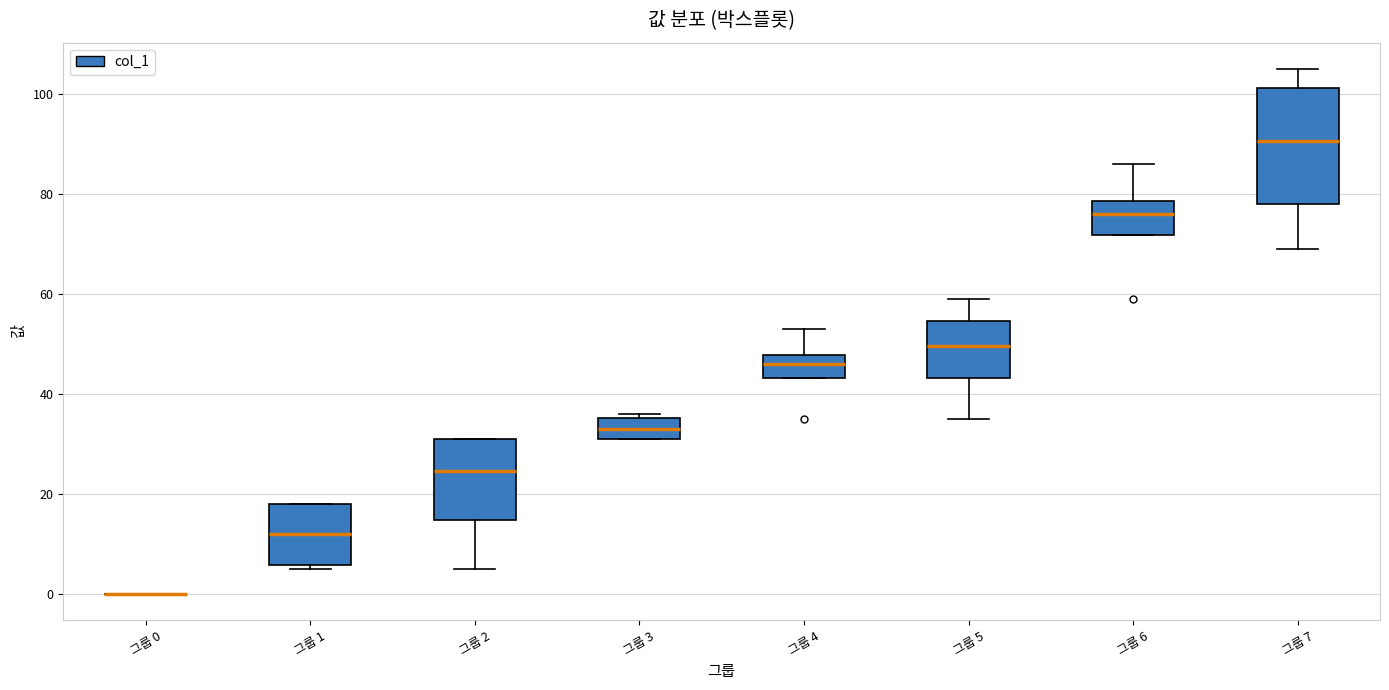

Reading left to right, transcribe this box plot: for each box, give where its median line is, the range the box spans, and where its two whiskers end, as read against the y-axis. The values are not printed on the chart, so give them approximately, as read against the axis.

그룹 0: box collapsed to a line at 0, whiskers 0 to 0
그룹 1: median 12, box 6 to 18, whiskers 6 (just below the box's lower edge) to 18
그룹 2: median 24, box 14 to 32, whiskers 6 to 32
그룹 3: median 34, box 32 to 36, whiskers 32 to 36 (just above the box's upper edge)
그룹 4: median 46, box 44 to 48, whiskers 44 to 54
그룹 5: median 50, box 44 to 54, whiskers 36 to 60
그룹 6: median 76, box 72 to 78, whiskers 72 to 86
그룹 7: median 90, box 78 to 102, whiskers 70 to 106